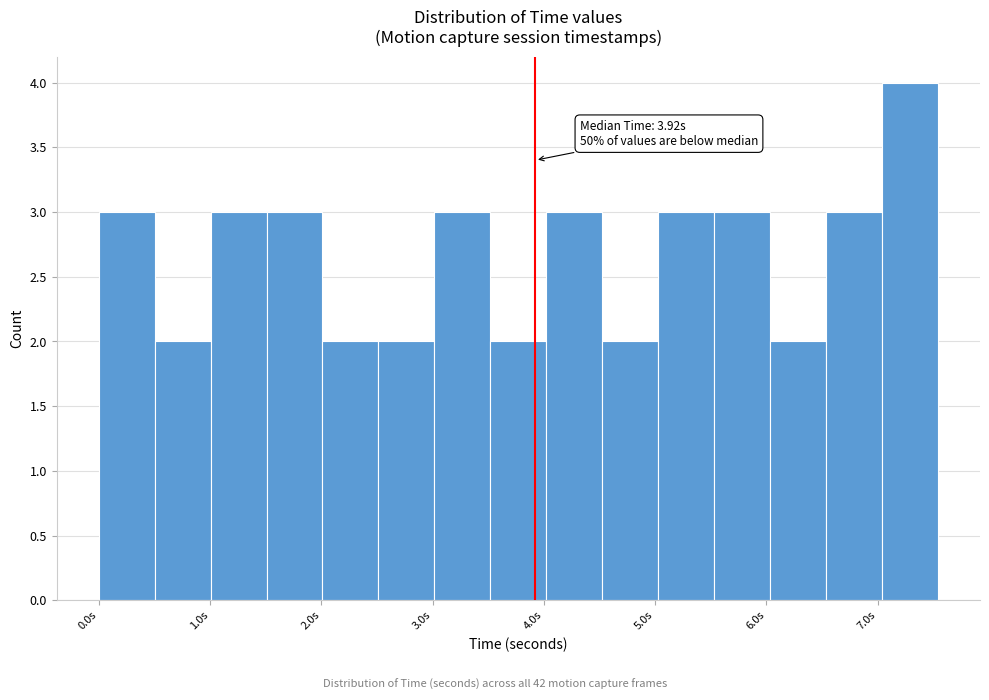

Over which range of the x-axis is the bar tallest?

7.0 to 7.5